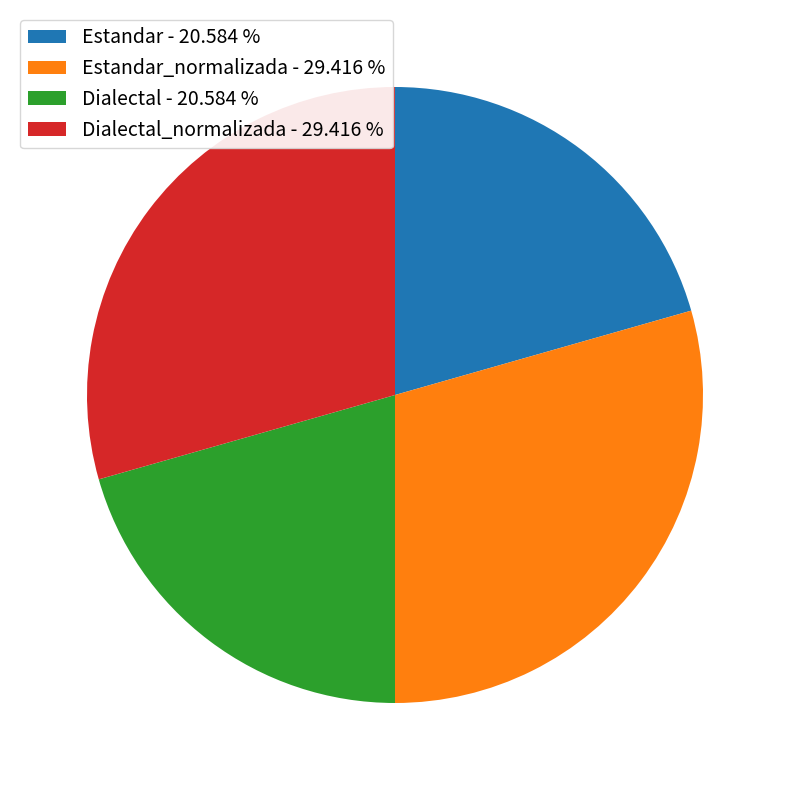

Which has a higher value, Dialectal_normalizada - 29.416 % or Estandar - 20.584 %?

Dialectal_normalizada - 29.416 %